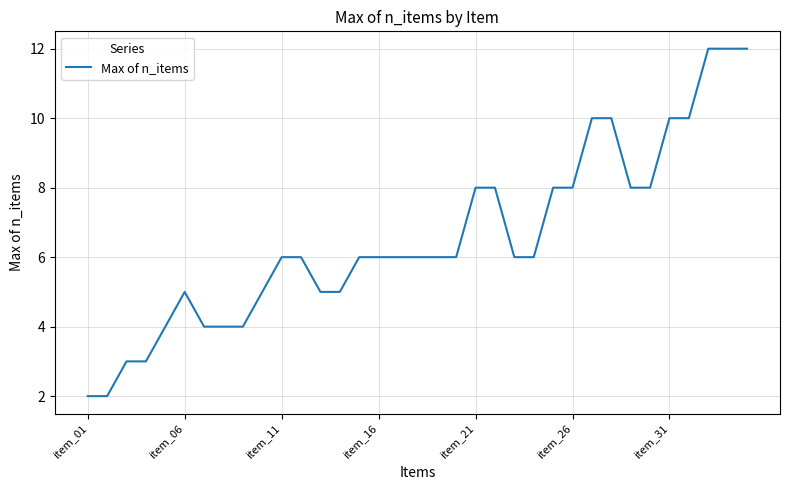

How many lines are shown in the chart?

1